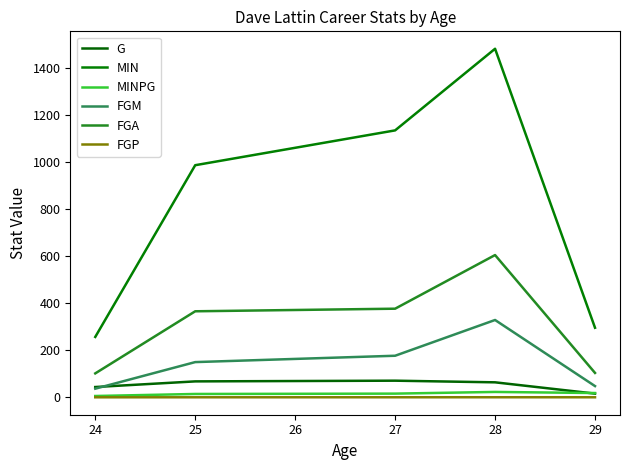

True or false: MIN and FGA intersect in this chart.

False